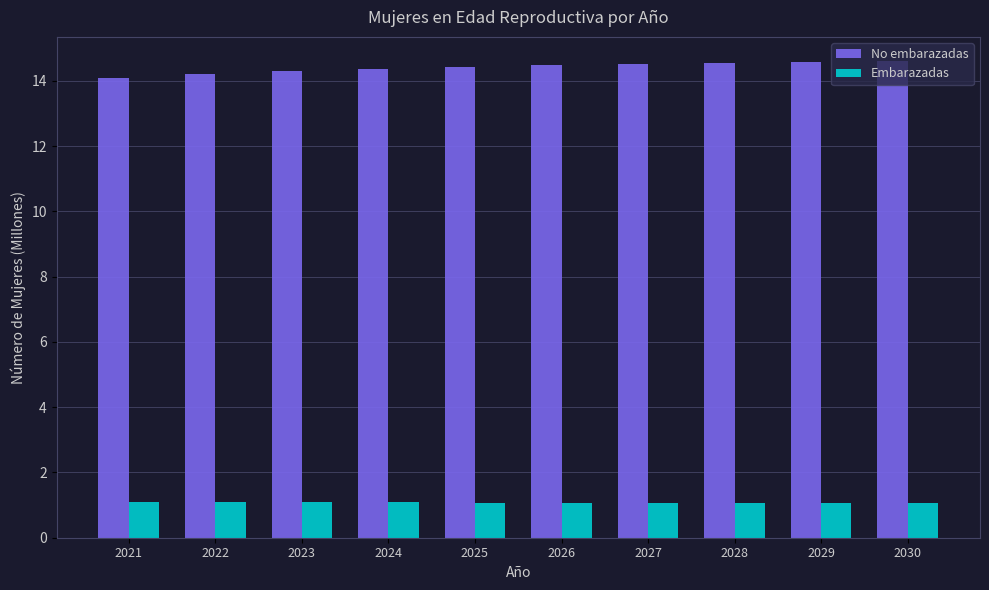

What are all the series names shown in the legend?

No embarazadas, Embarazadas